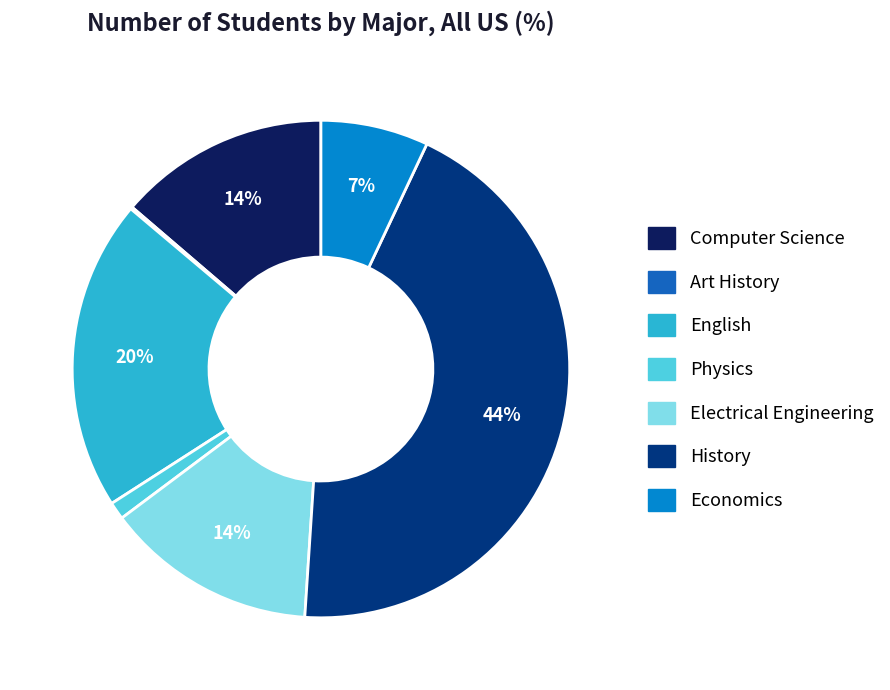

What is the largest slice in the pie chart?

History